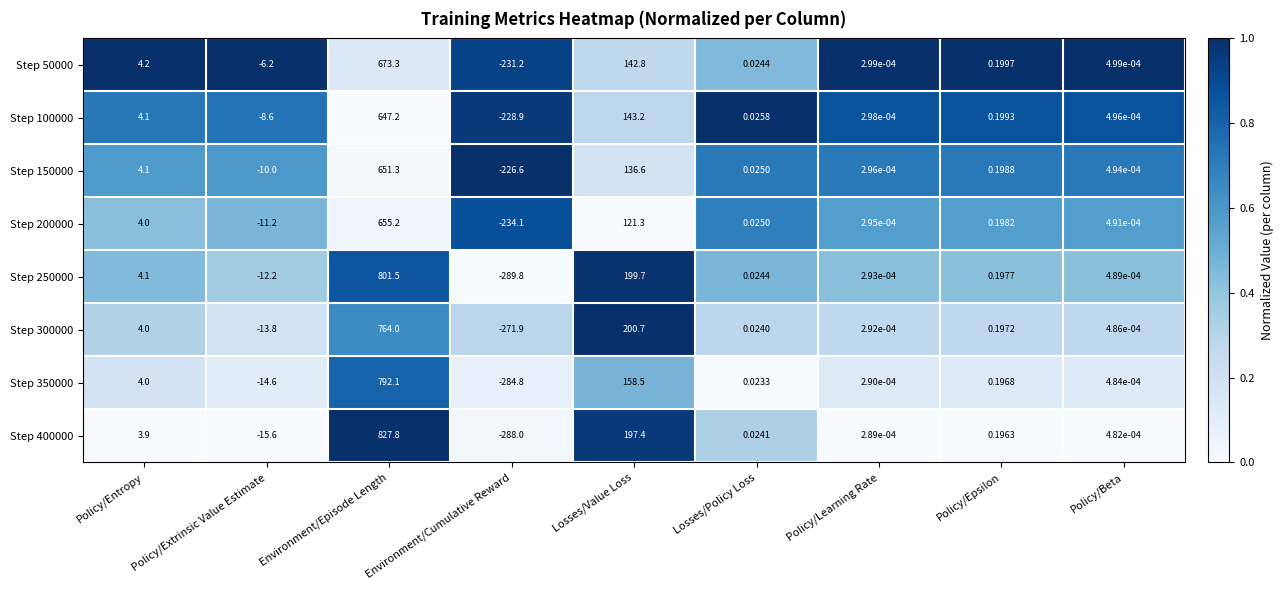

At which label does Step 400000 first exceed 0?

Policy/Entropy